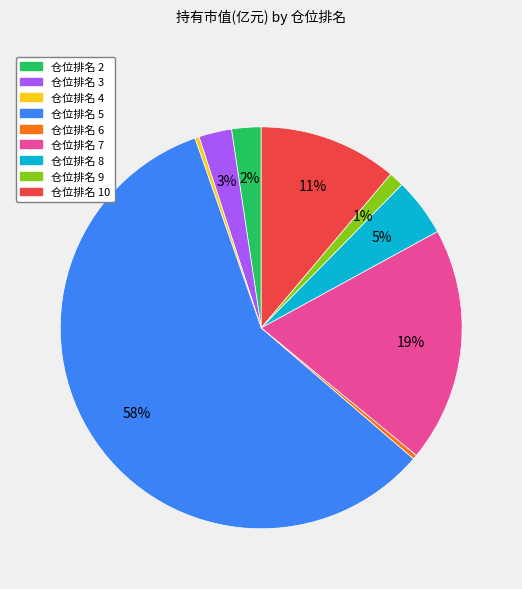

To the nearest percent, what is the average slice percentage?

11%